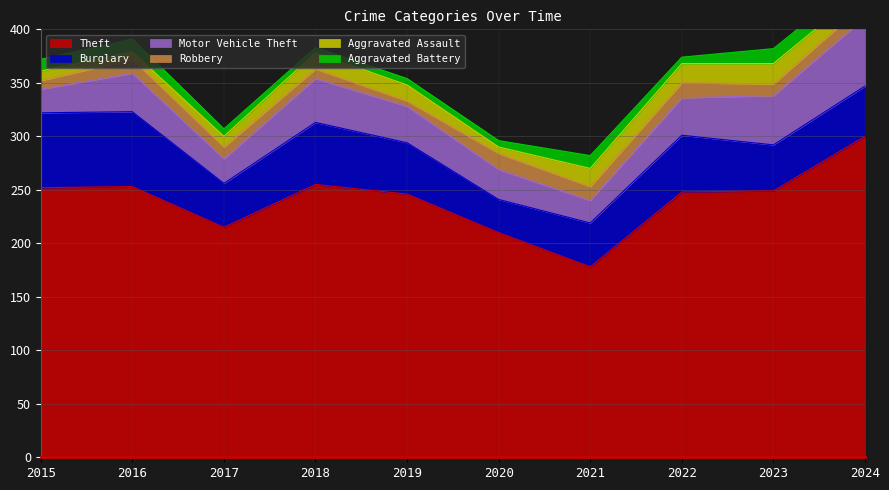

In Robbery, how many points are higher than both neighbors (excluding endpoints)?

3